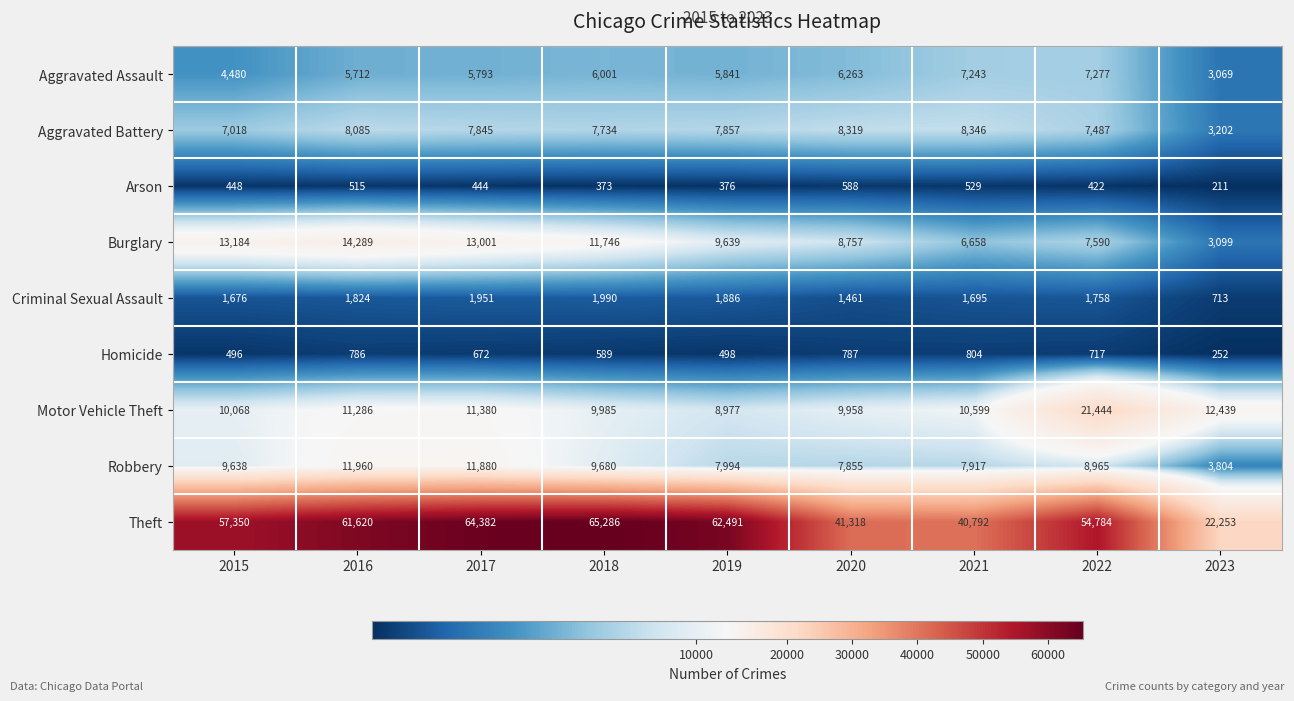

At which category is the sum across all series the highest?

2017